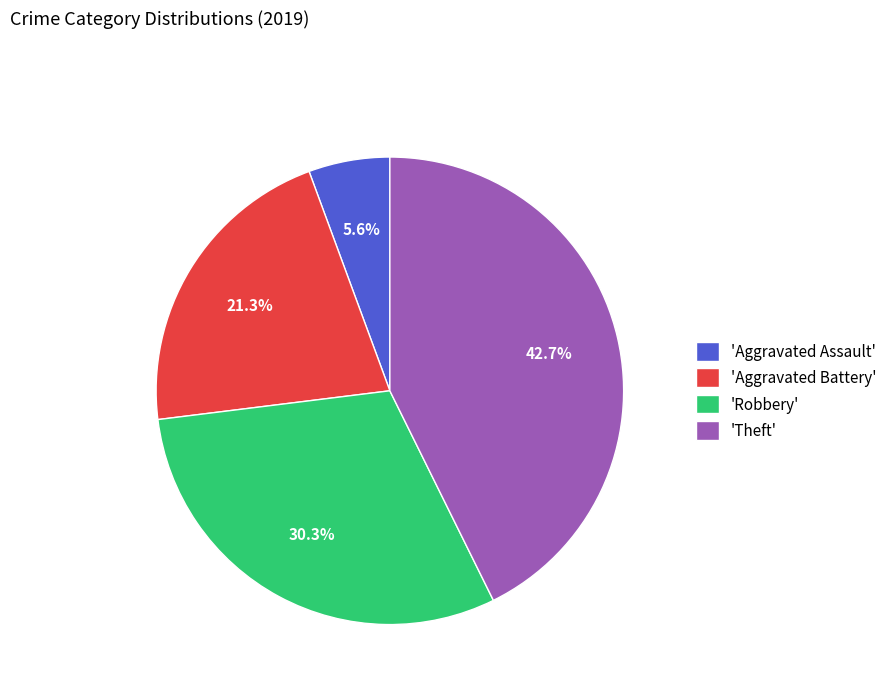

How many slices are in this pie chart?

4